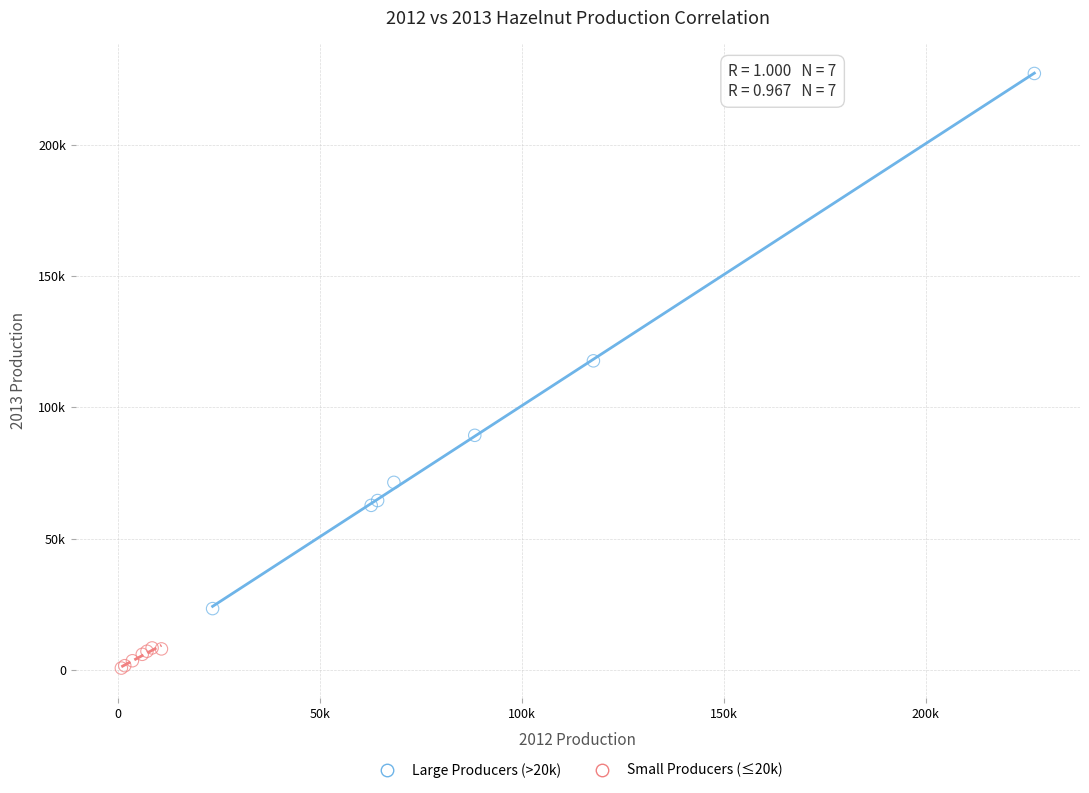

What are all the series names shown in the legend?

Large Producers (>20k), Small Producers (≤20k)